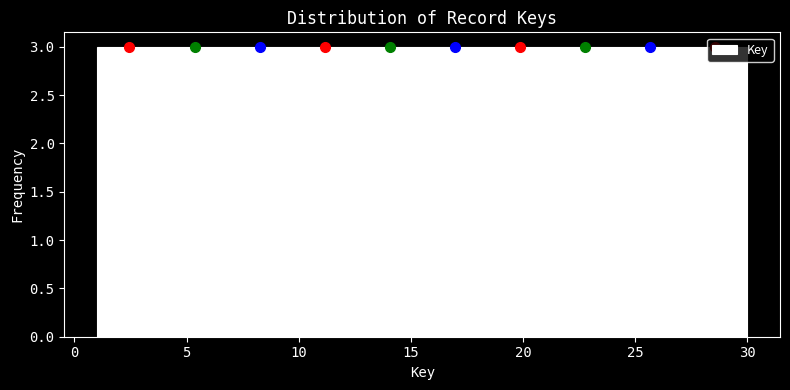

How tall is the bar that spans 24.2 to 27.1 on the x-axis? Neither the bar edges nor the heights are printed on the chart, so give them approximately, as read against the axes.

3